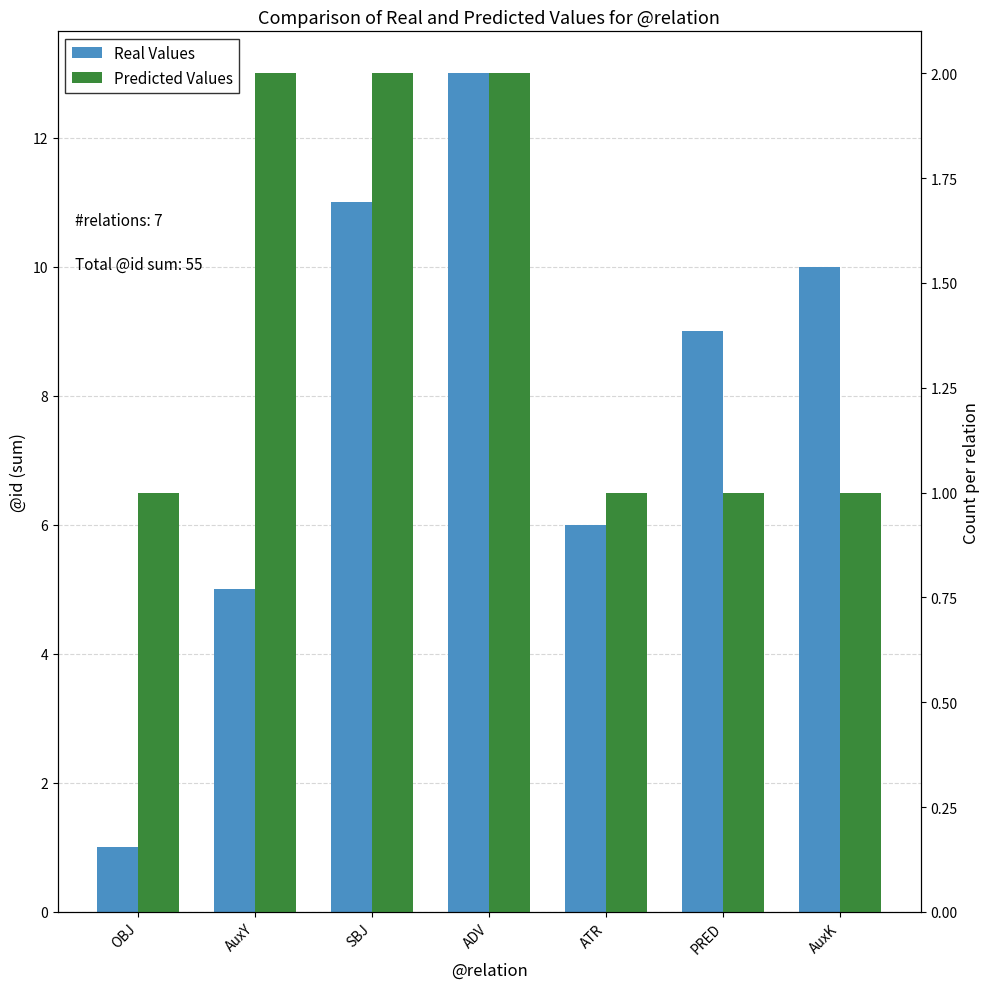

What is the sum of all Predicted Values values?

10